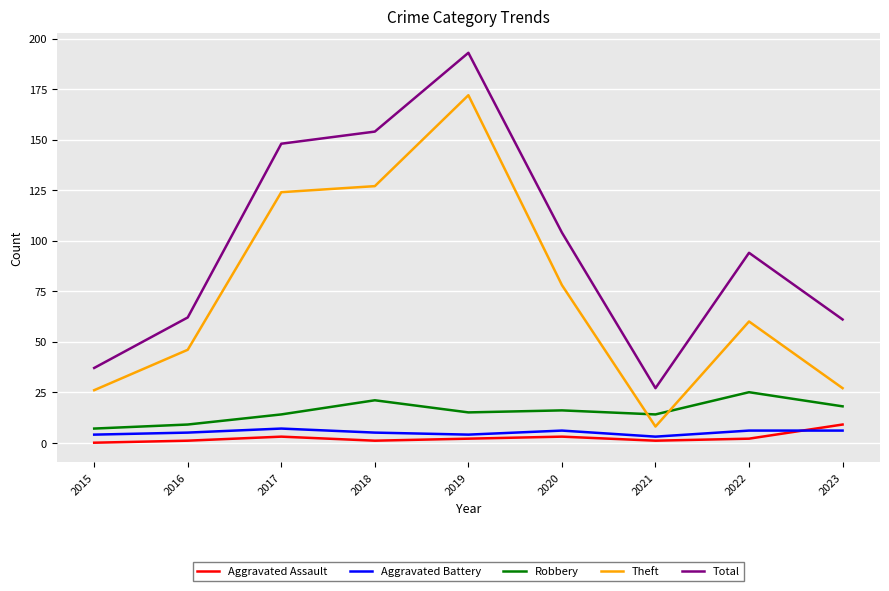

What is the greatest value displayed?

193